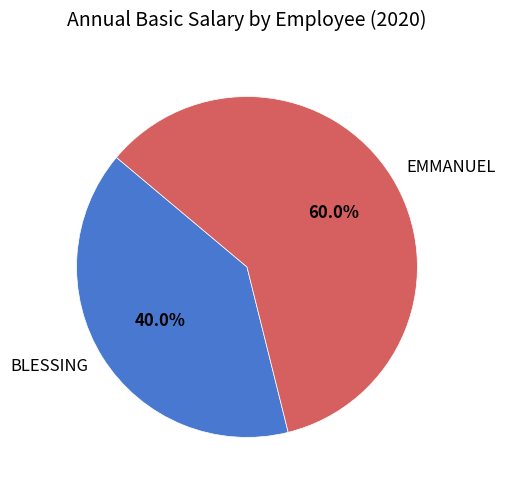

What percentage is the BLESSING slice, to the nearest percent?

40%